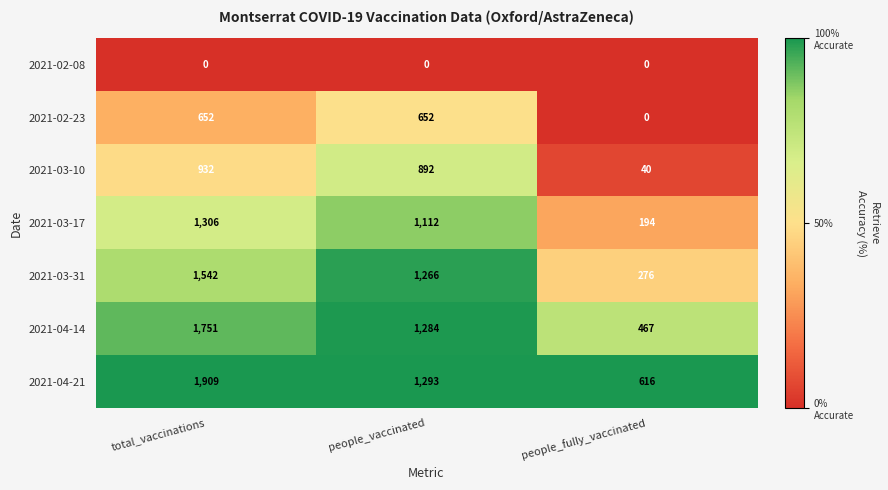

Rank the series by their maximum value, from highest to lowest.

2021-04-21, 2021-04-14, 2021-03-31, 2021-03-17, 2021-03-10, 2021-02-23, 2021-02-08